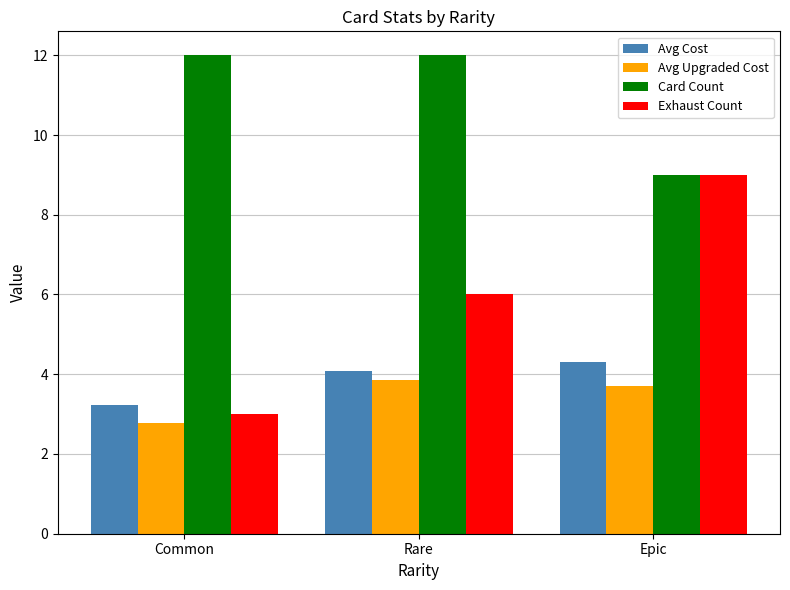

What is the total value across all series at Common?

21.0